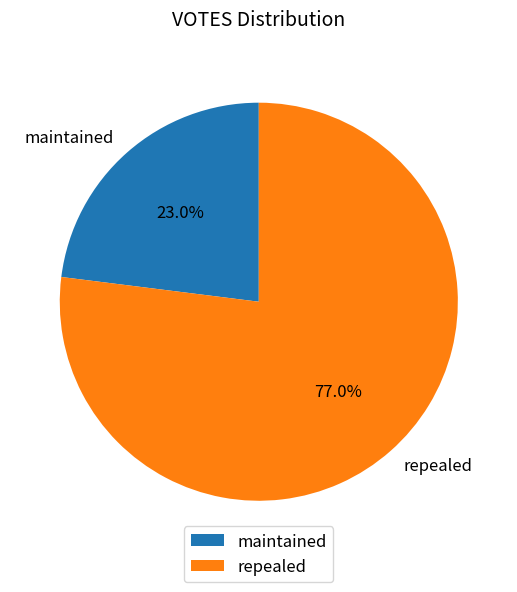

To the nearest percent, what portion does repealed represent?

77%